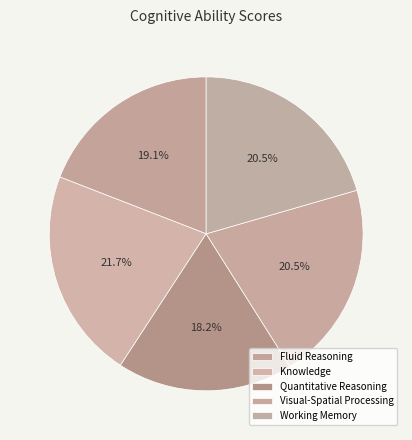

Approximately how many times larger is the value at Fluid Reasoning compared to Working Memory?

0.9